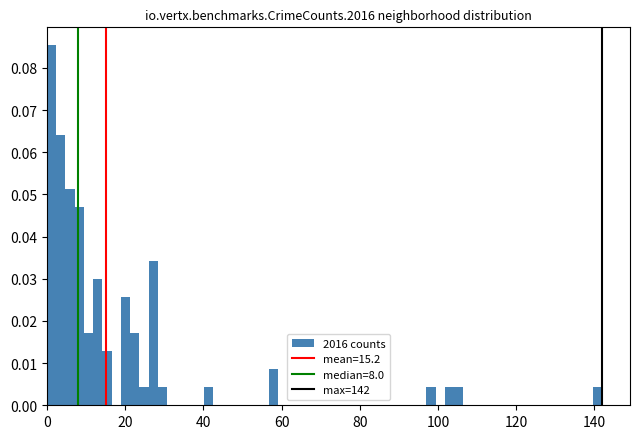

Read against the x-axis, roughly where is the centre of the tallest bar?

2